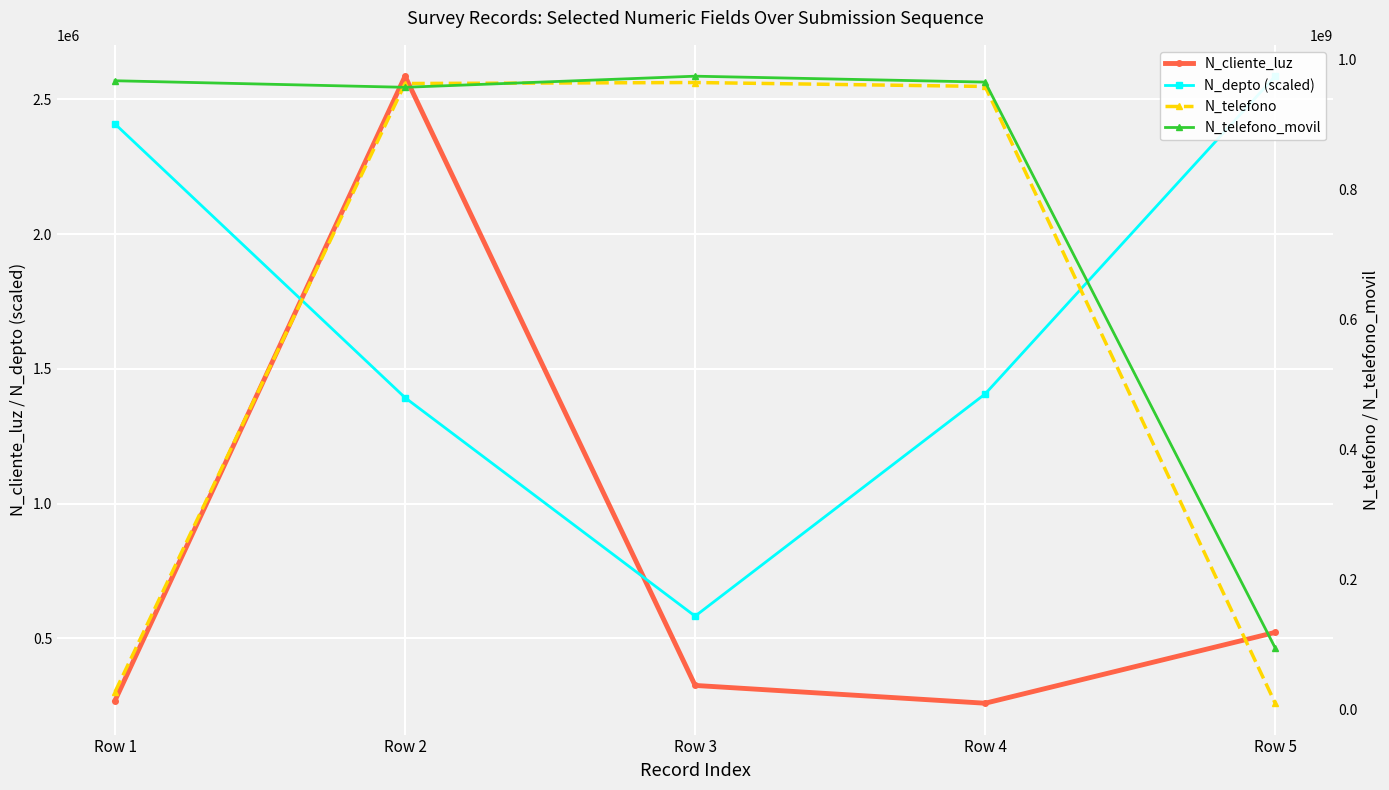

At which category is the sum across all series the highest?

Row 3